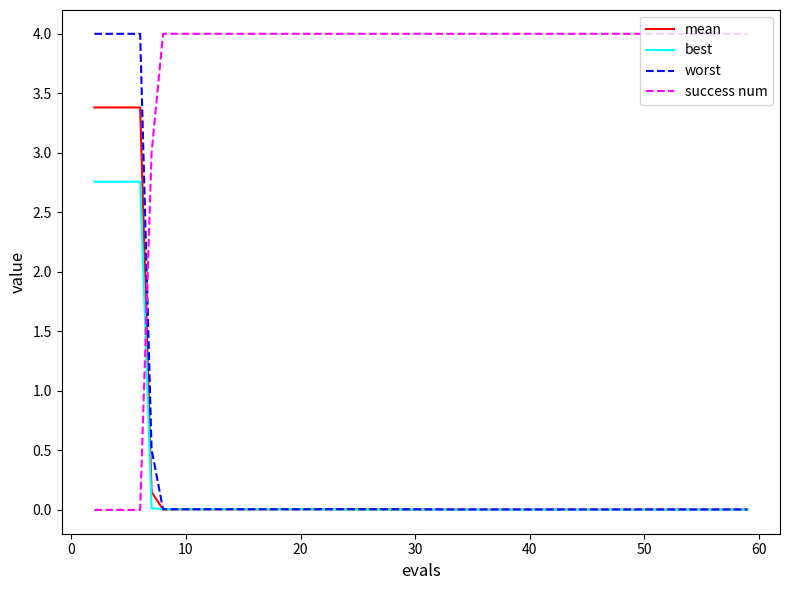

Which series has the largest total across all categories?

success num